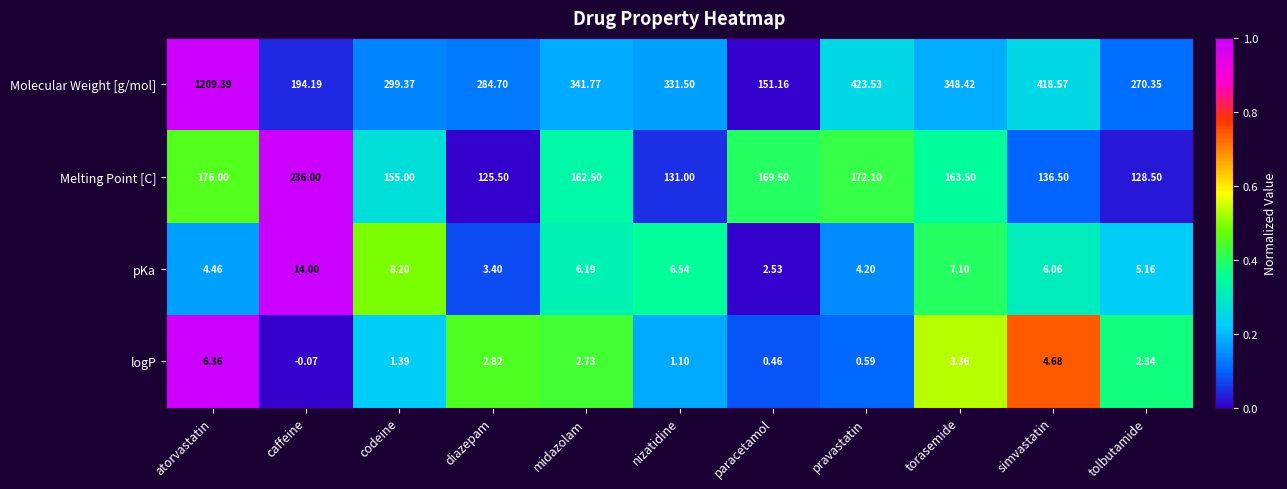

Which series has the largest total across all categories?

Molecular Weight [g/mol]